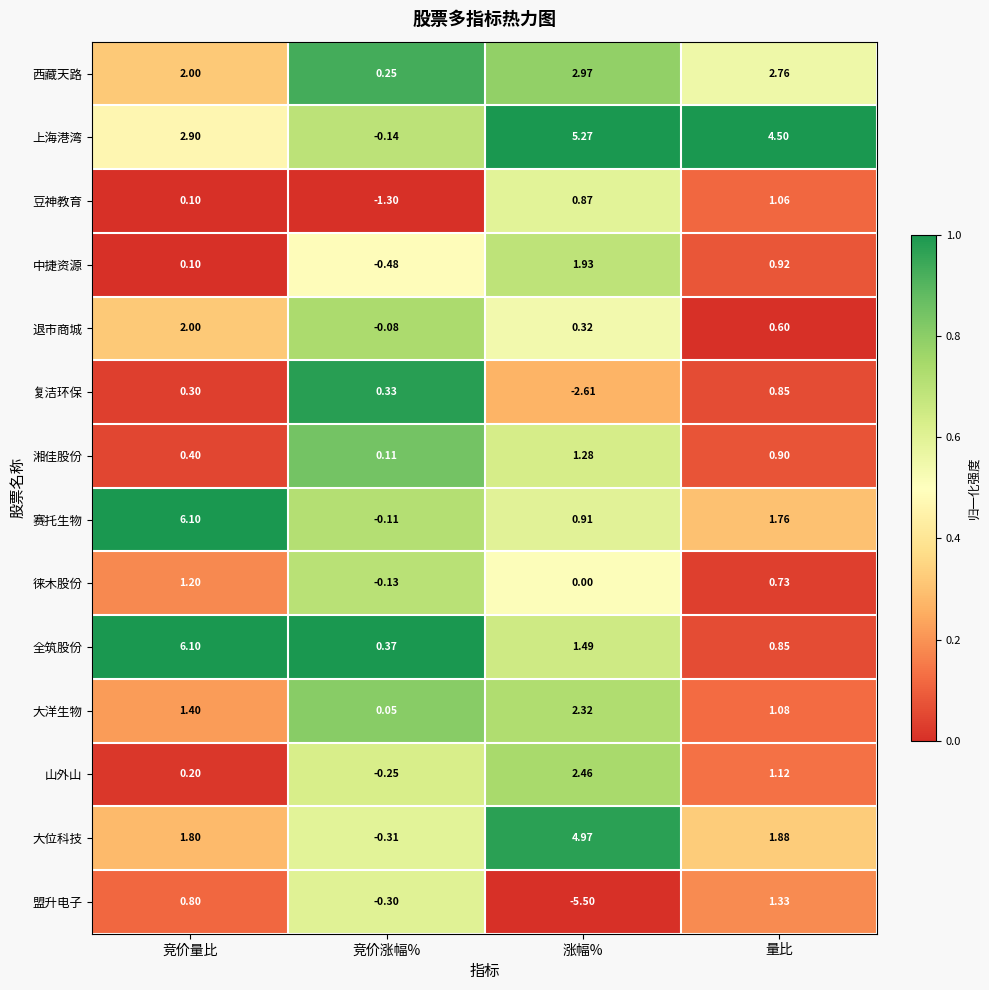

Which series changed the most between 竞价涨幅% and 量比?

上海港湾